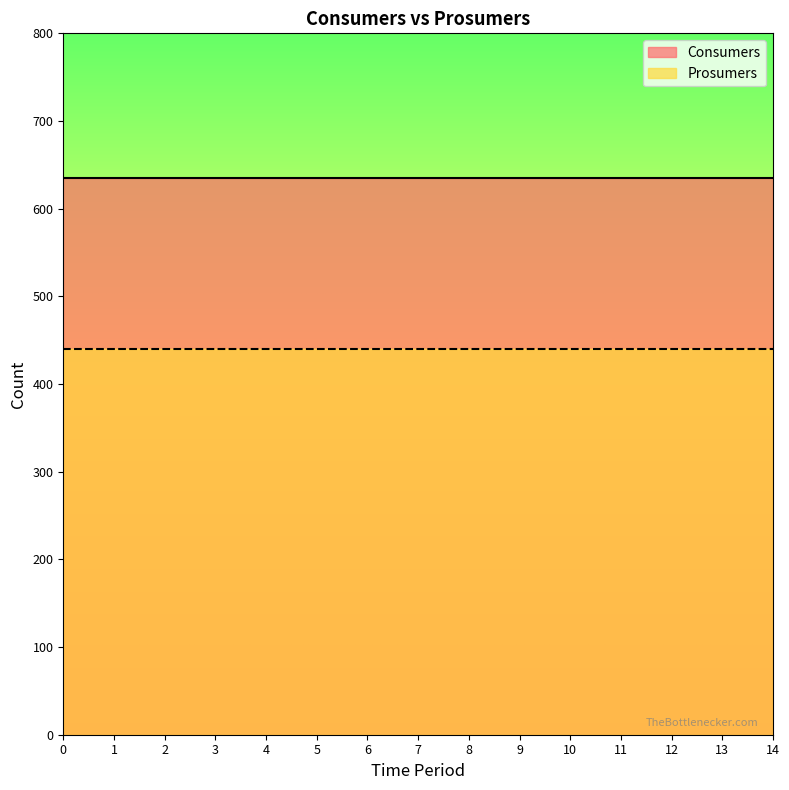

What is the value of the Consumers point at the 13th from the left?

635